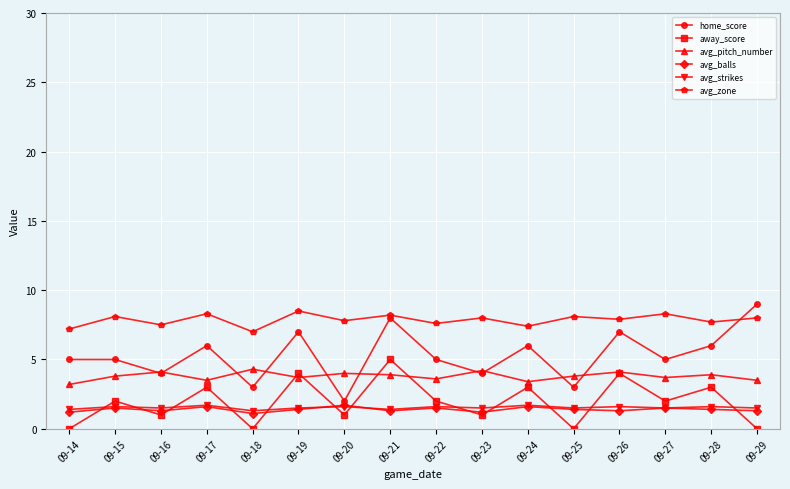

In away_score, how many points are lower than both neighbors (excluding endpoints)?

6